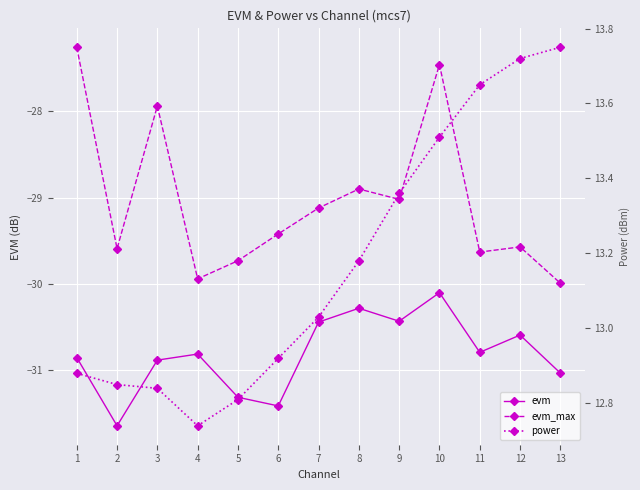

What is the difference between the maximum and minimum values in the evm series?

1.5